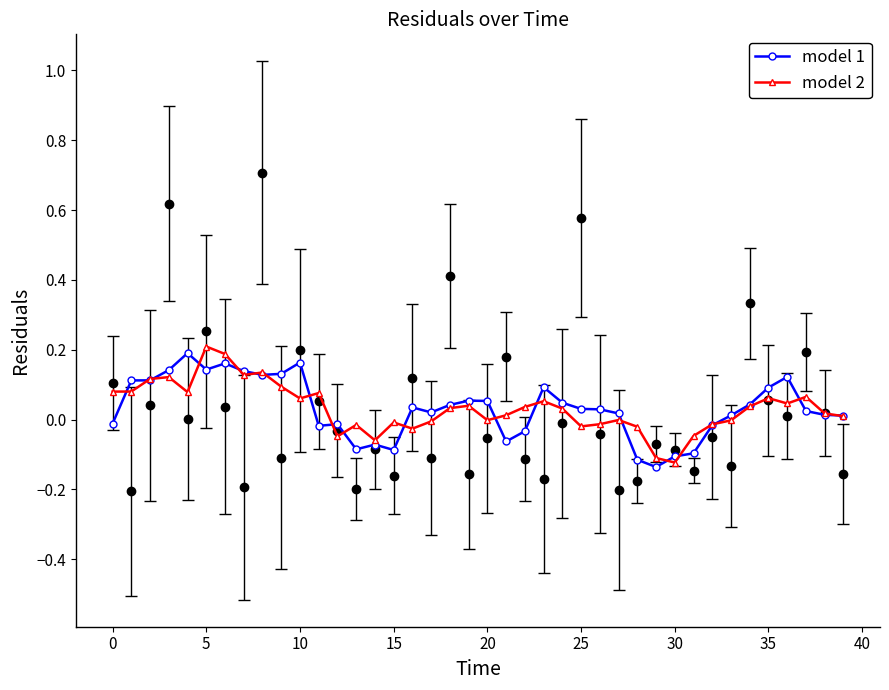

Reading left to right, list all the values displayed in this chart.

model 1: -0.0	0.1	0.1	0.1	0.2	0.1	0.2	0.1	0.1	0.1	0.2	-0.0	-0.0	-0.1	-0.1	-0.1	0.0	0.0	0.0	0.1	0.1	-0.1	-0.0	0.1	0.0	0.0	0.0	0.0	-0.1	-0.1	-0.1	-0.1	-0.0	0.0	0.0	0.1	0.1	0.0	0.0	0.0
model 2: 0.1	0.1	0.1	0.1	0.1	0.2	0.2	0.1	0.1	0.1	0.1	0.1	-0.0	-0.0	-0.1	-0.0	-0.0	-0.0	0.0	0.0	-0.0	0.0	0.0	0.1	0.0	-0.0	-0.0	-0.0	-0.0	-0.1	-0.1	-0.0	-0.0	-0.0	0.0	0.1	0.0	0.1	0.0	0.0